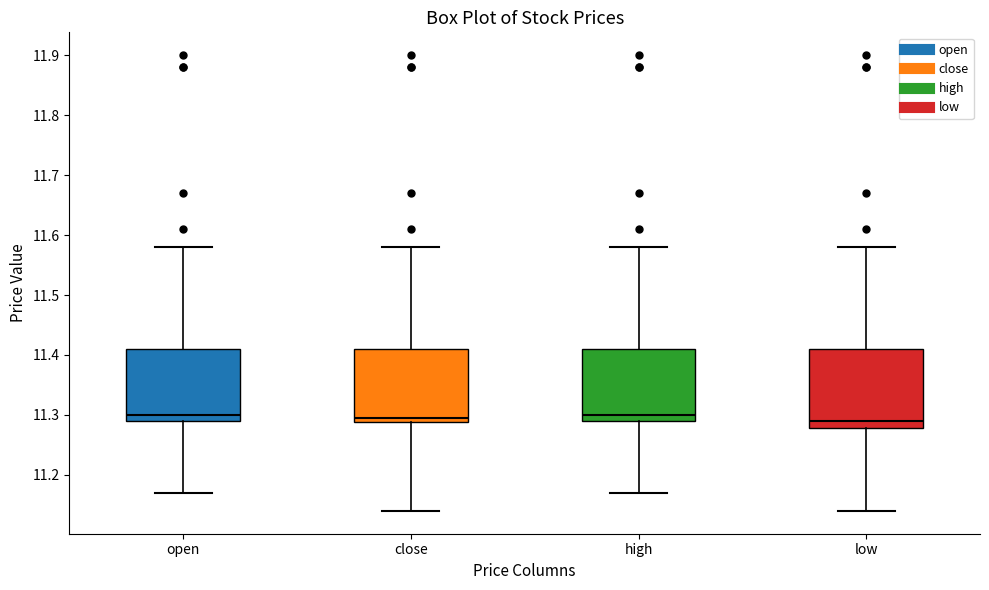

Reading left to right, read every box against the y-axis: the position of its median line, the range the box covers, and the ends of its whiskers. The values are not printed on the chart, so give them approximately, as read against the axis.

open: median 11.30, box 11.29 to 11.41, whiskers 11.17 to 11.58
close: median 11.30, box 11.29 to 11.41, whiskers 11.14 to 11.58
high: median 11.30, box 11.29 to 11.41, whiskers 11.17 to 11.58
low: median 11.29, box 11.28 to 11.41, whiskers 11.14 to 11.58